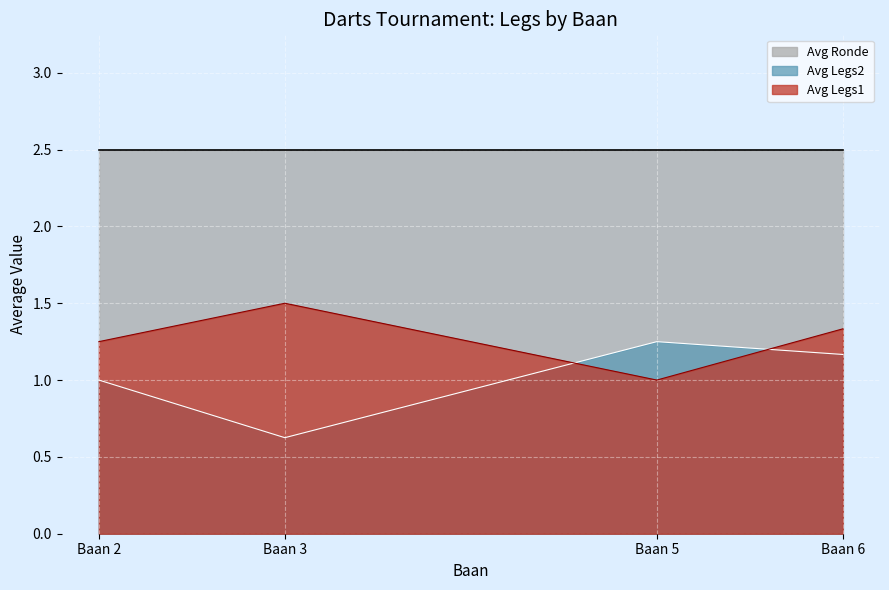

True or false: Avg Legs2 and Avg Legs1 cross at least once.

True